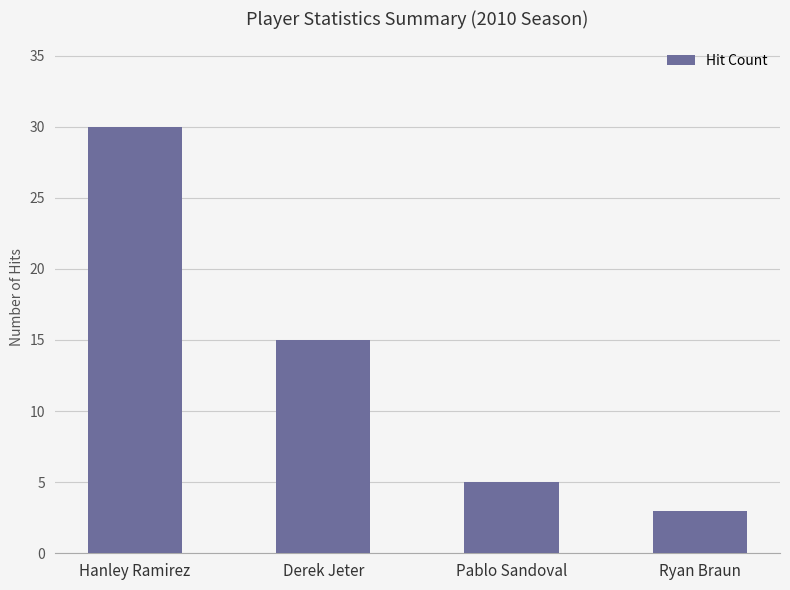

What is the difference between the second highest and minimum values?

12